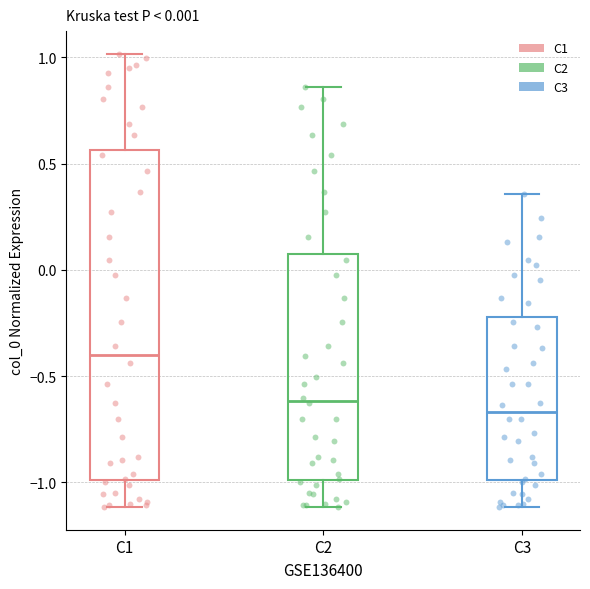

Which box is the tallest, from its lower edge to its upper edge?

C1